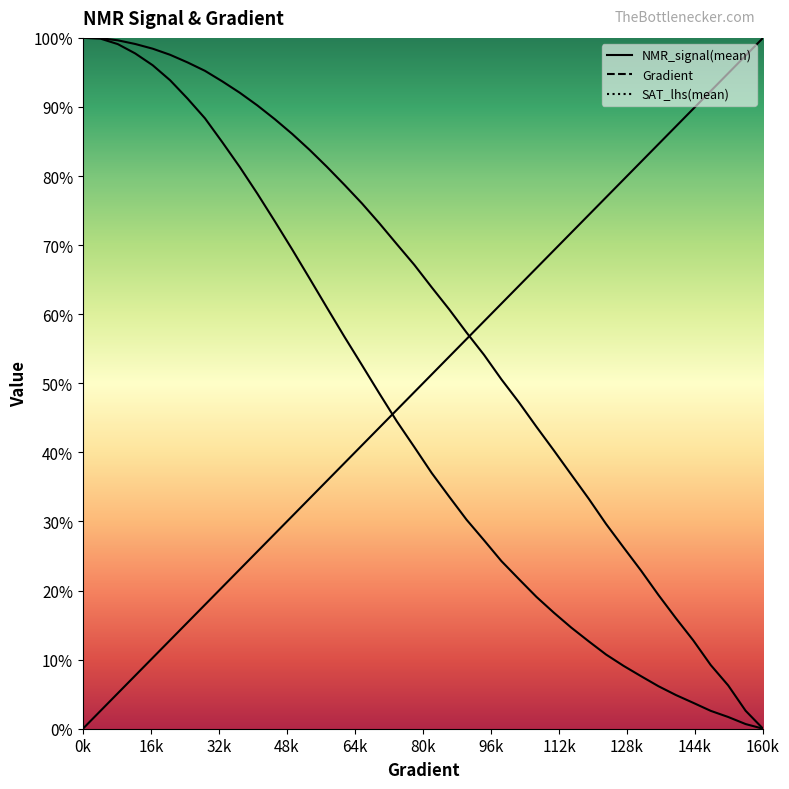

Rank the series at 54.79452054794521 from lowest to highest value.

Gradient, NMR_signal(mean), SAT_lhs(mean)